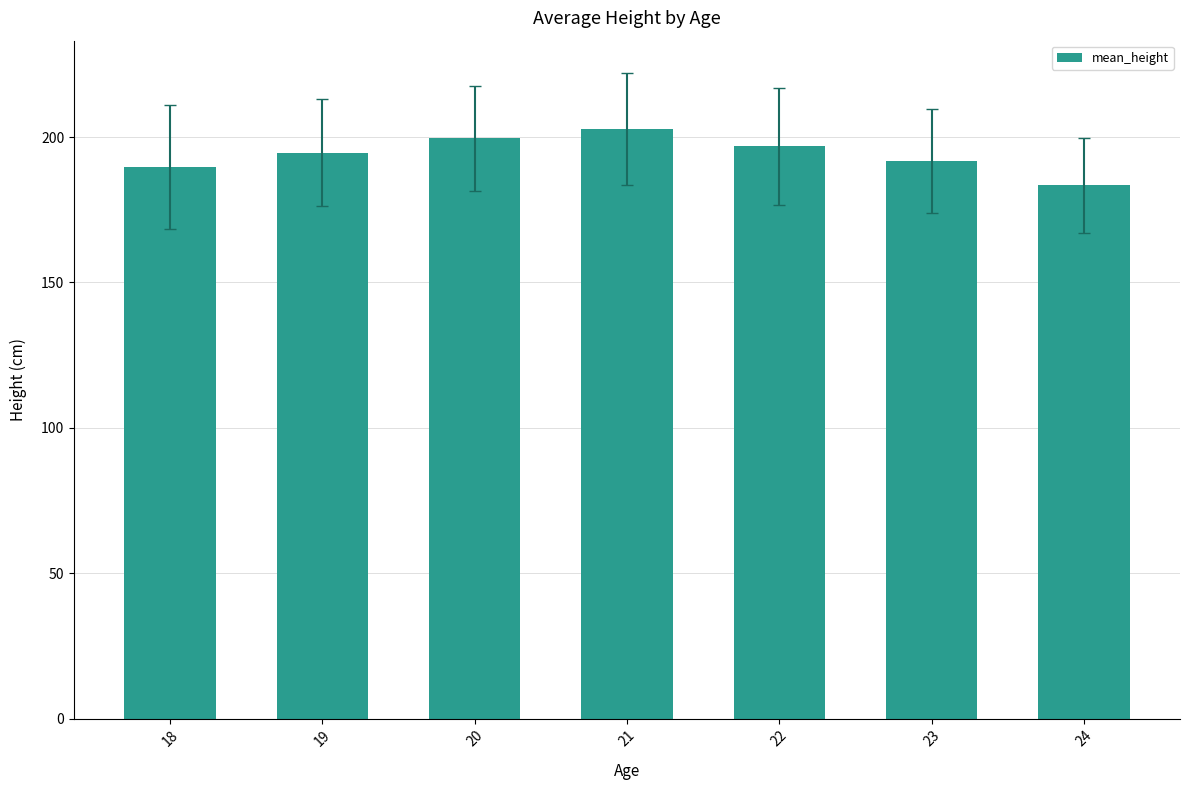

What is the ratio of the value at 21 to the value at 20?

1.0